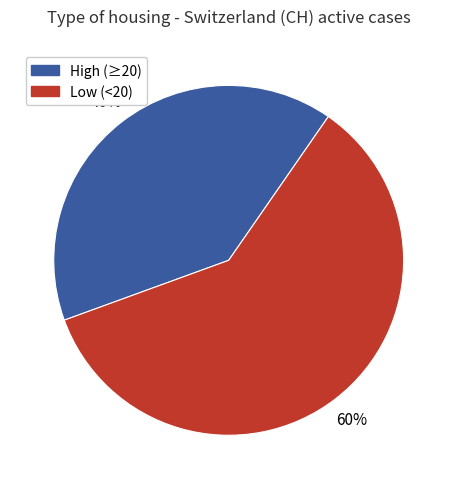

To the nearest percent, what is the average slice percentage?

50%